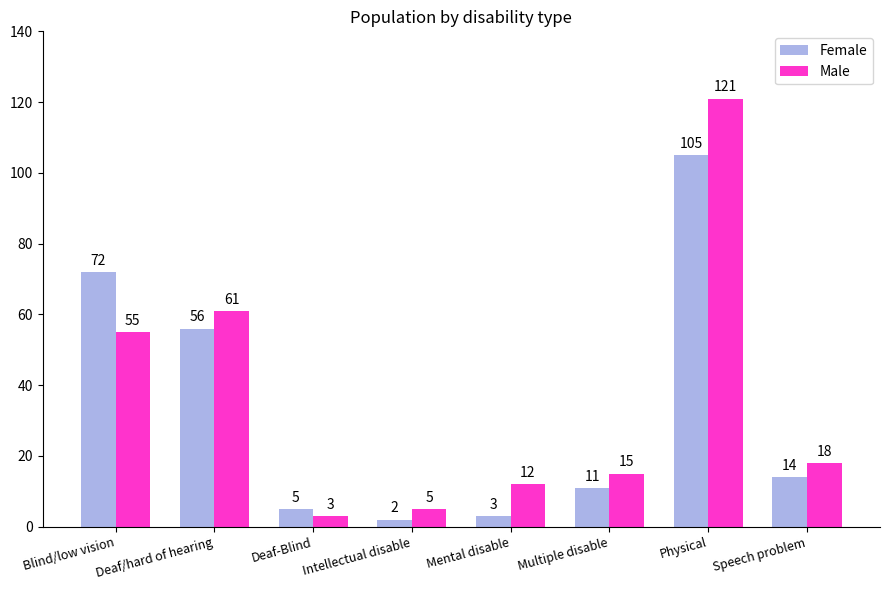

At which category is the sum across all series the highest?

Physical